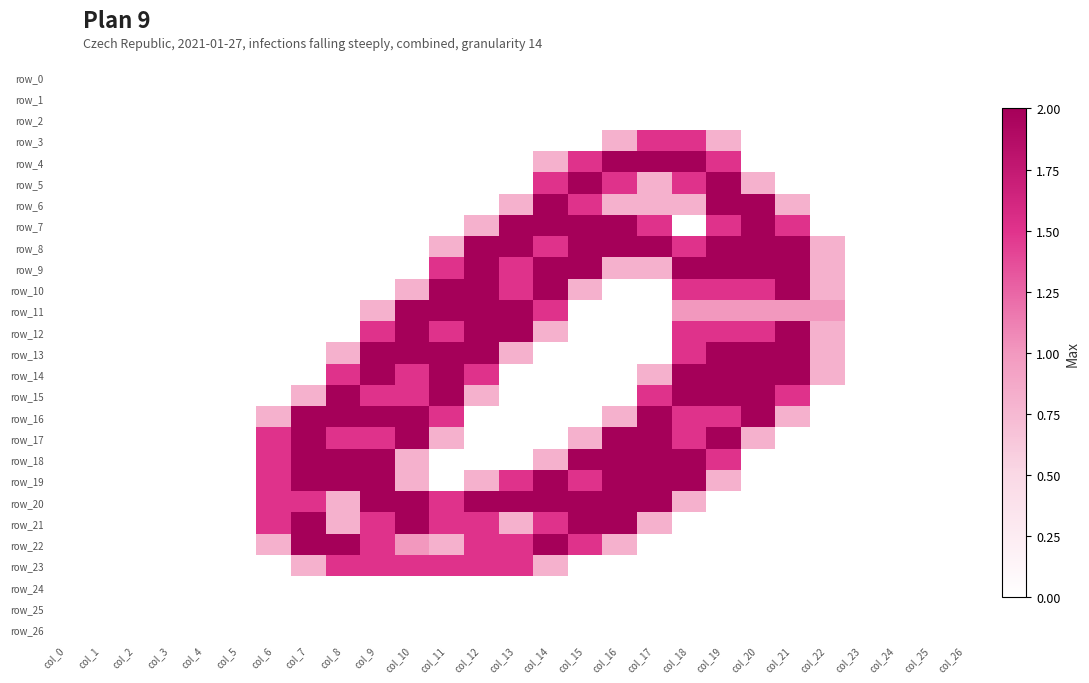

How many categories are shown in the chart?

27